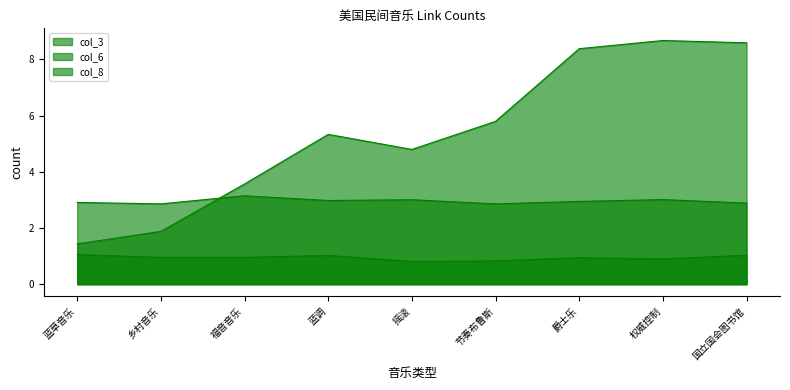

Read the col_6 value at 爵士乐.

1